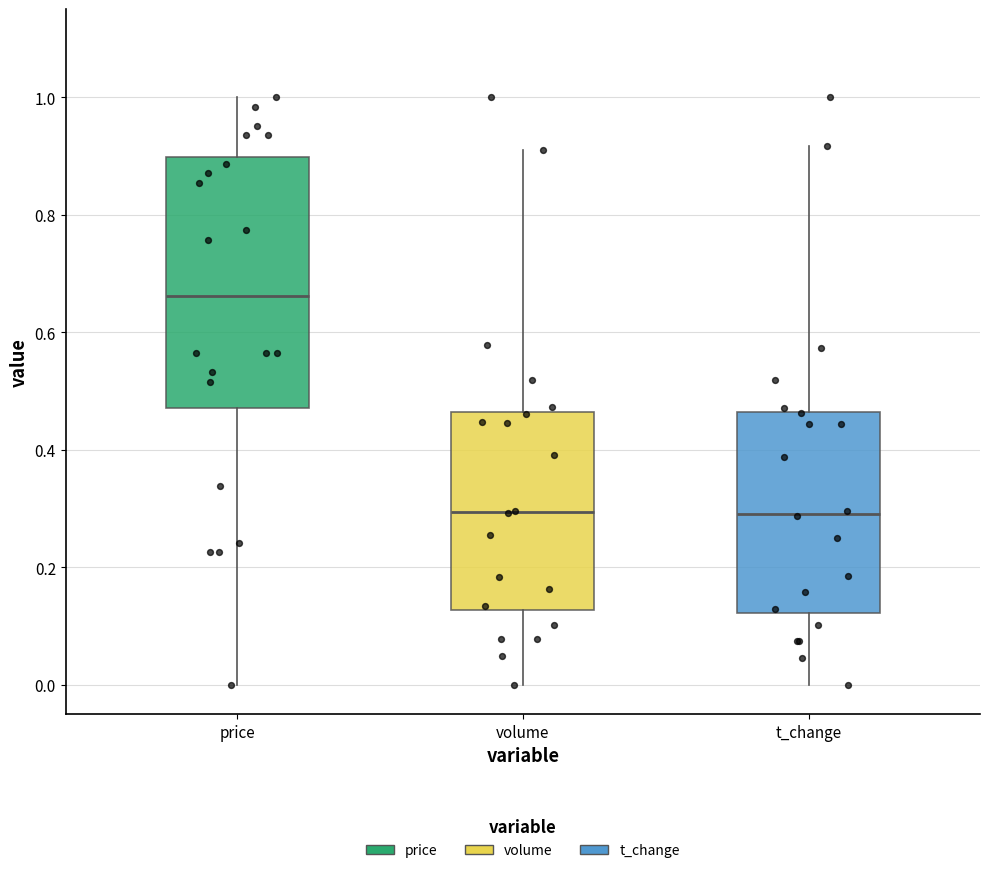

Reading left to right, read every box against the y-axis: the position of its median line, the range the box covers, and the ends of its whiskers. The values are not printed on the chart, so give them approximately, as read against the axis.

price: median 0.66, box 0.48 to 0.90, whiskers 0.00 to 1.00
volume: median 0.30, box 0.12 to 0.46, whiskers 0.00 to 0.92
t_change: median 0.30, box 0.12 to 0.46, whiskers 0.00 to 0.92